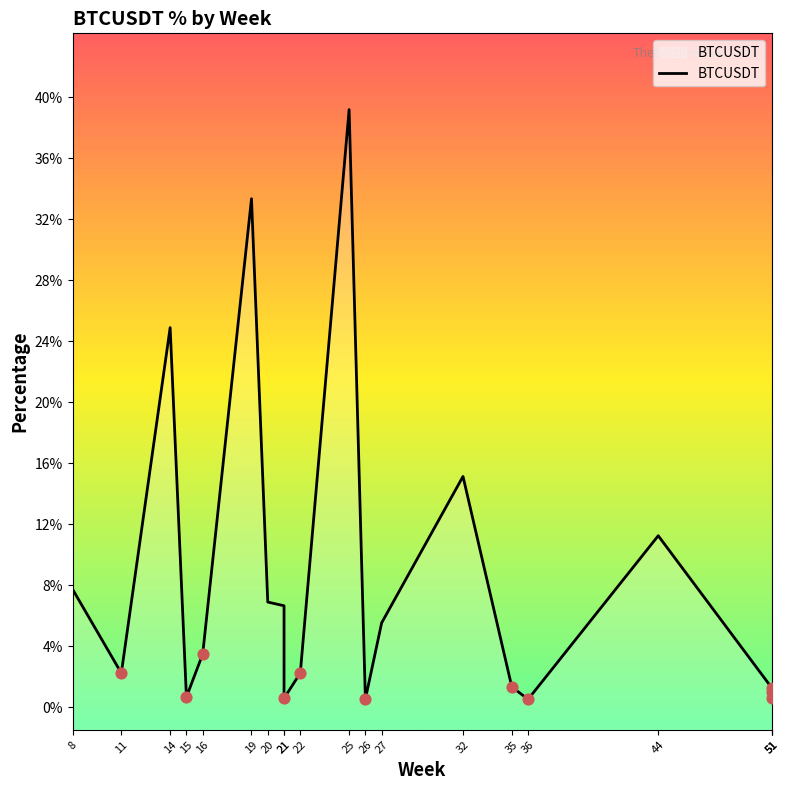

What is the change in value from 19 to 22?

-31.1